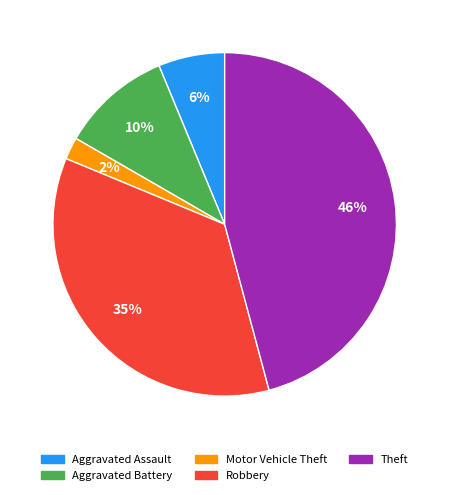

The Motor Vehicle Theft slice represents 2% of the pie. True or false?

True